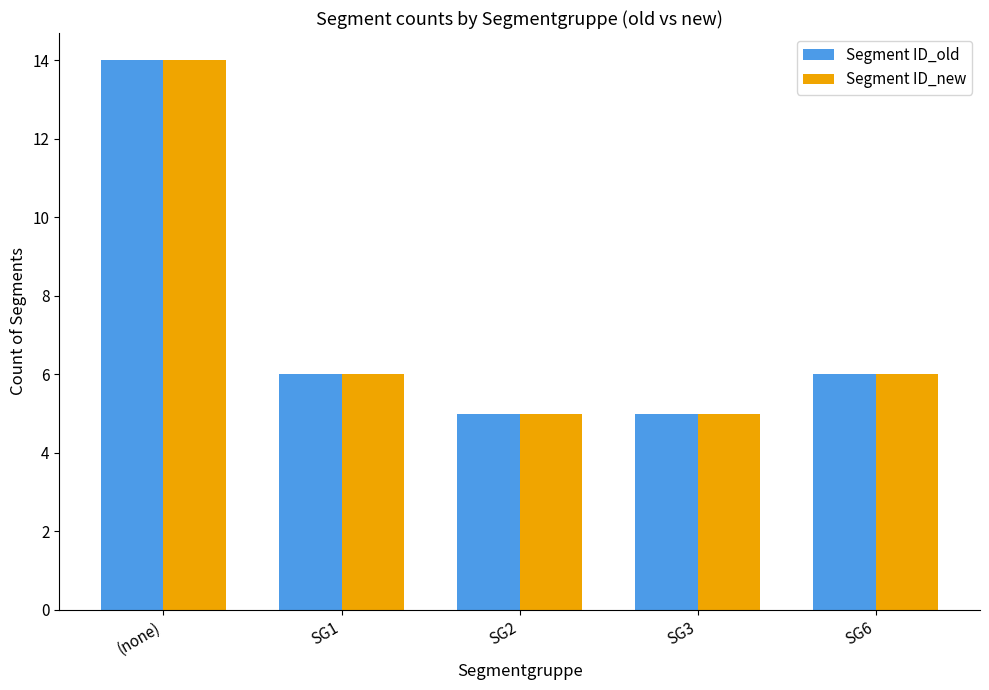

How many series are shown in this chart?

2